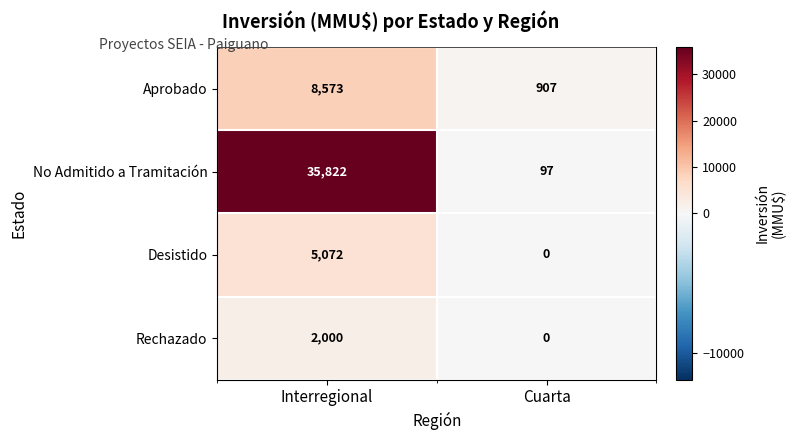

Between Cuarta and Interregional, which is larger?

Interregional